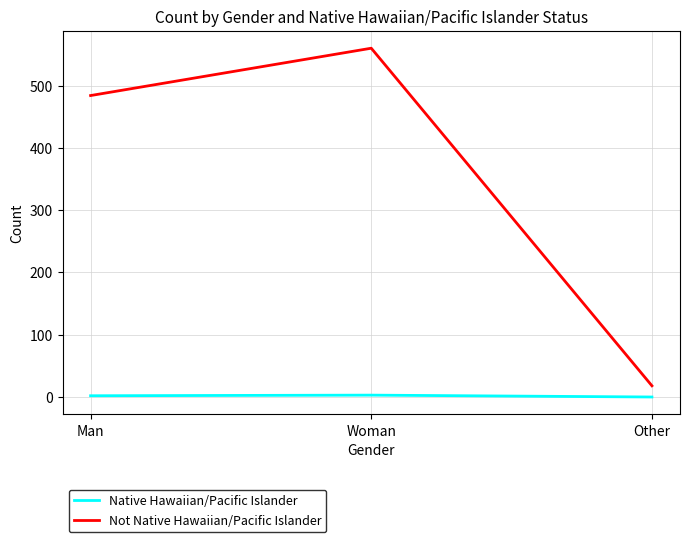

What are all the series names shown in the legend?

Native Hawaiian/Pacific Islander, Not Native Hawaiian/Pacific Islander